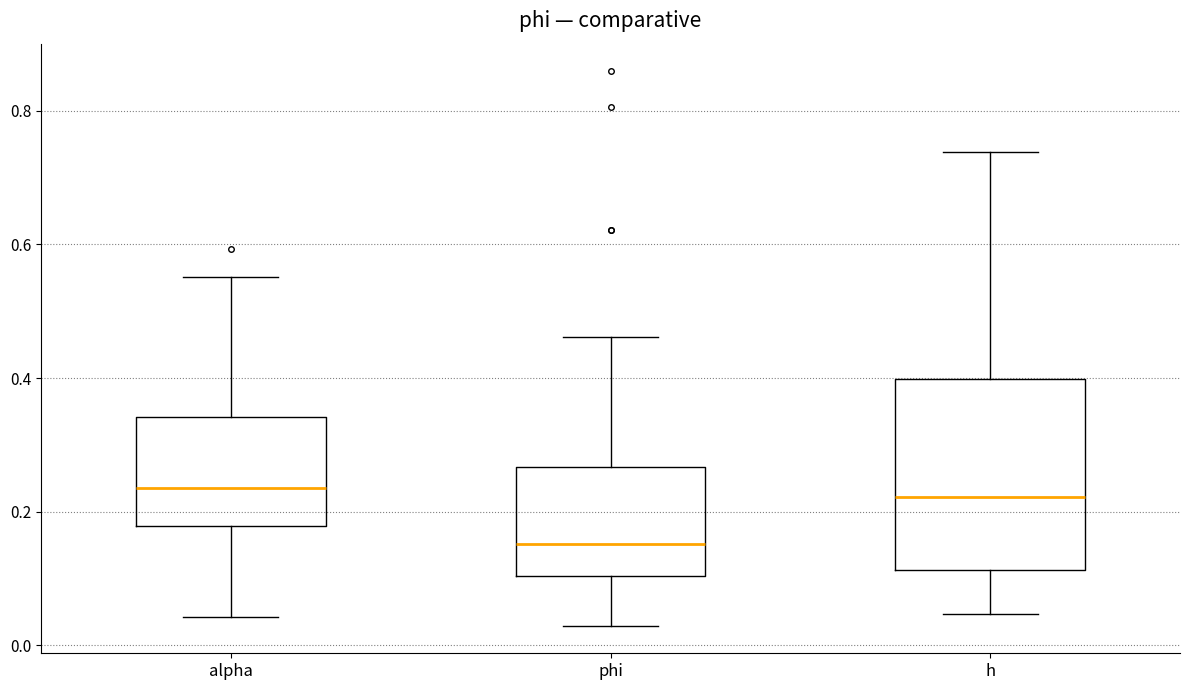

Which box is the tallest, from its lower edge to its upper edge?

h